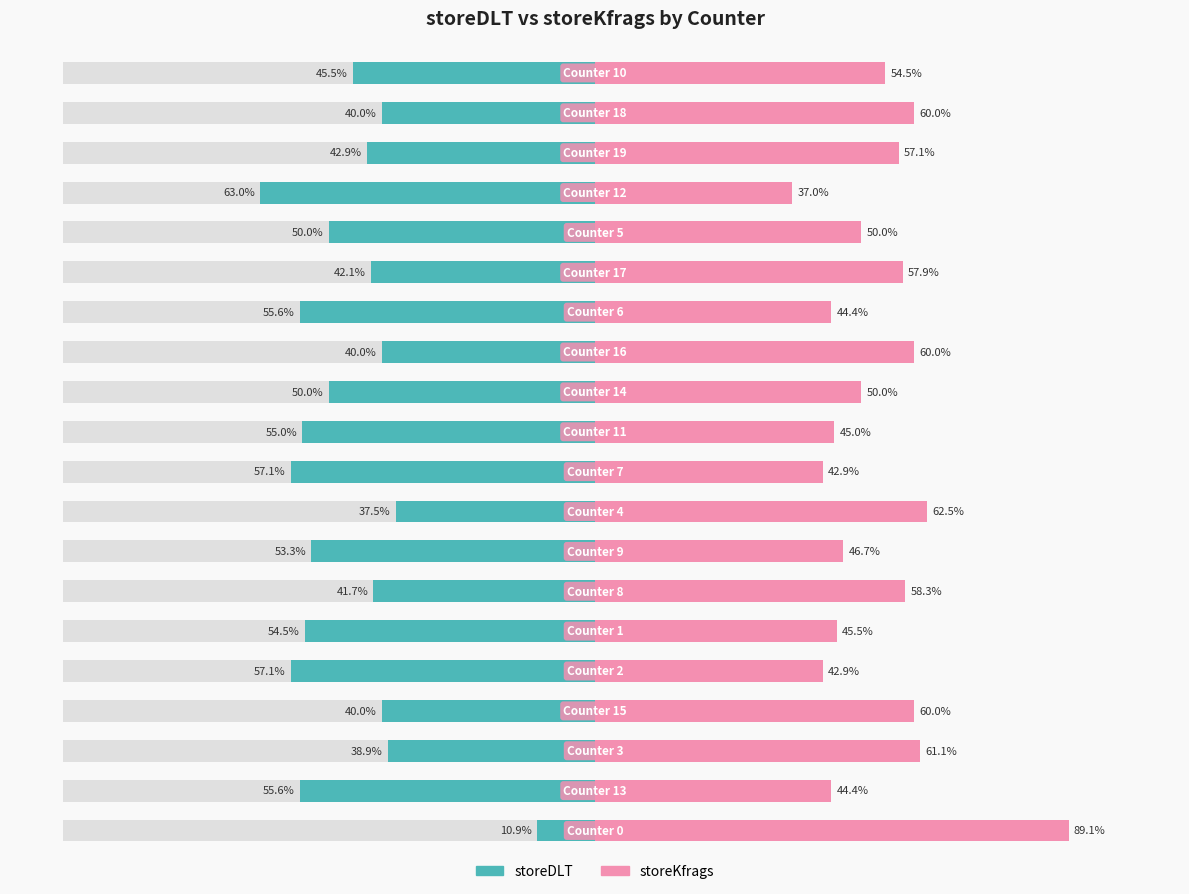

What is the sum of all storeKfrags values?

1069.4